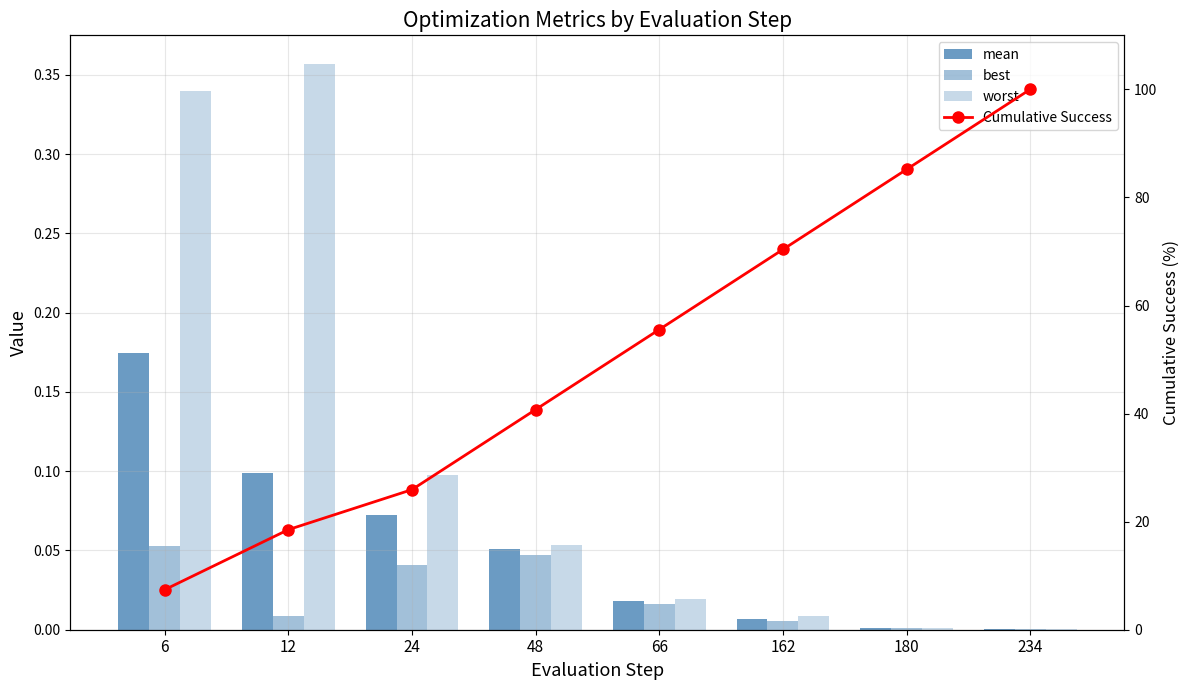

What are all the series names shown in the legend?

mean, best, worst, Cumulative Success